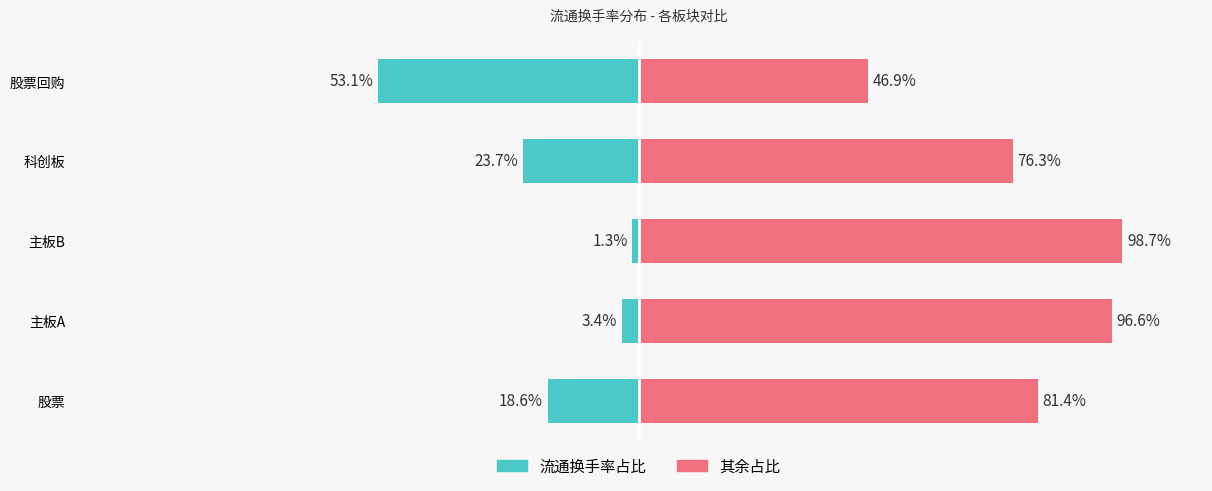

Is it true that 流通换手率占比 equals -3.4 at 主板A?

True